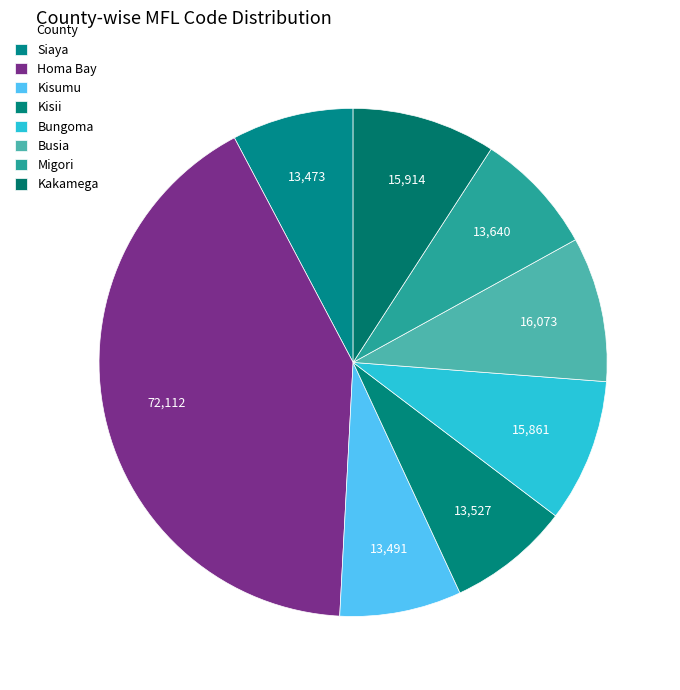

What is the largest slice in the pie chart?

Homa Bay